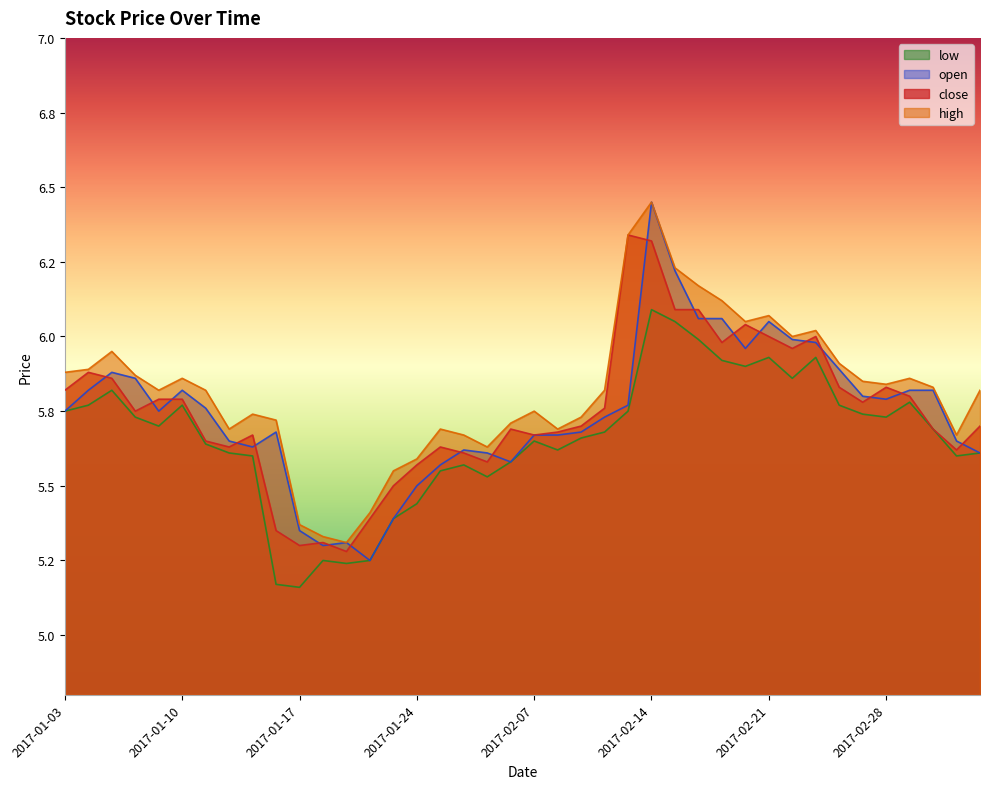

What is the value of the low point at the 20th from the left?

5.6